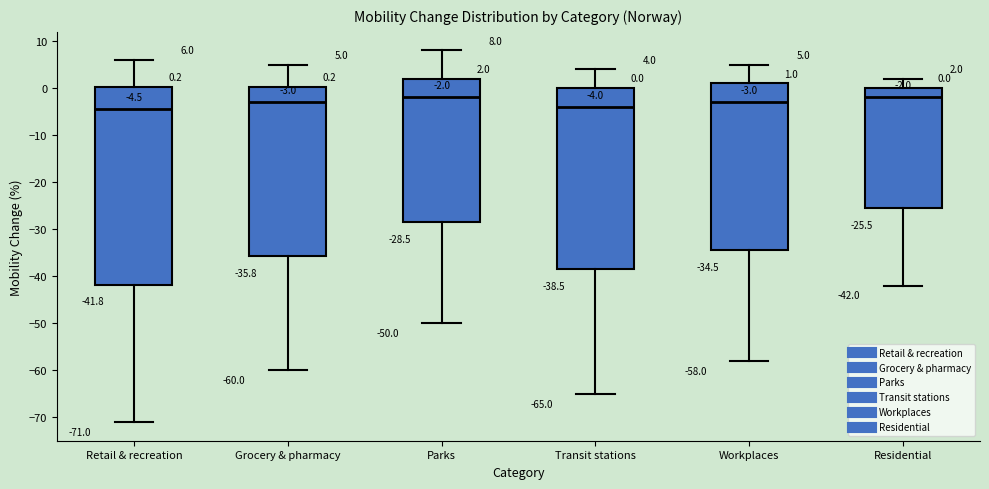

Comparing the boxes themselves (not the whiskers), which one is the tallest?

Retail & recreation